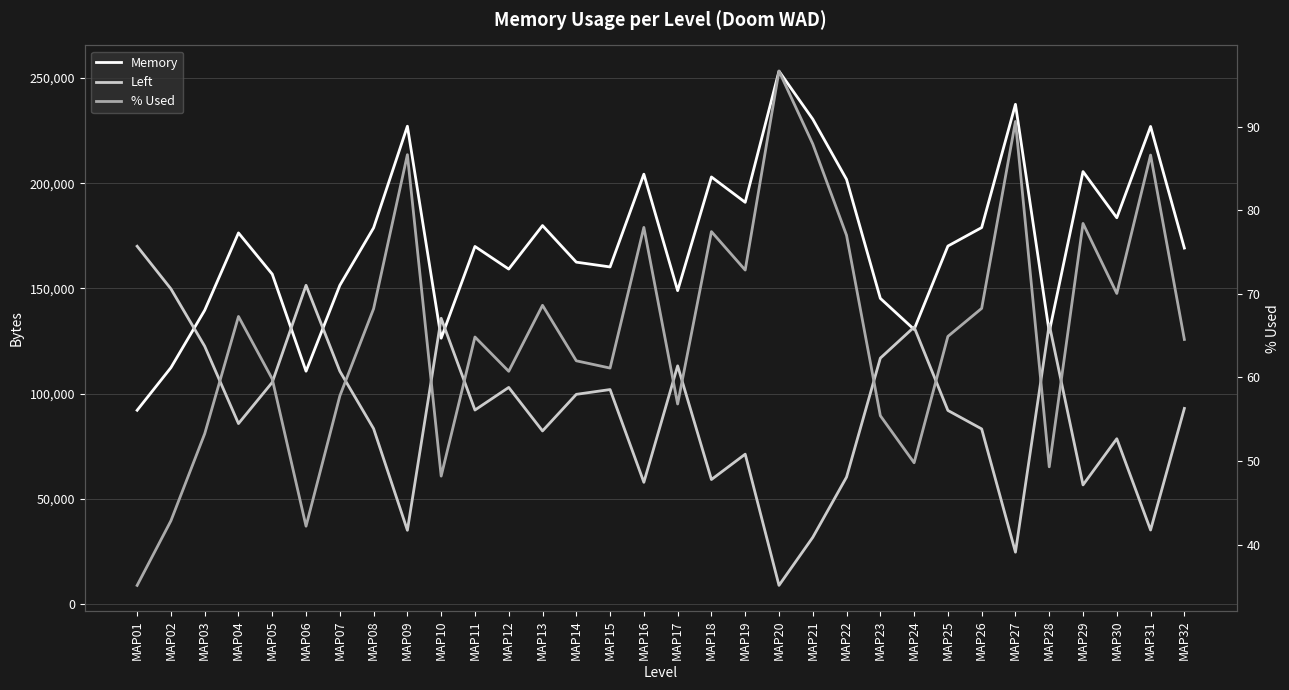

What is the difference between the Memory values at MAP31 and MAP06?

116364.0